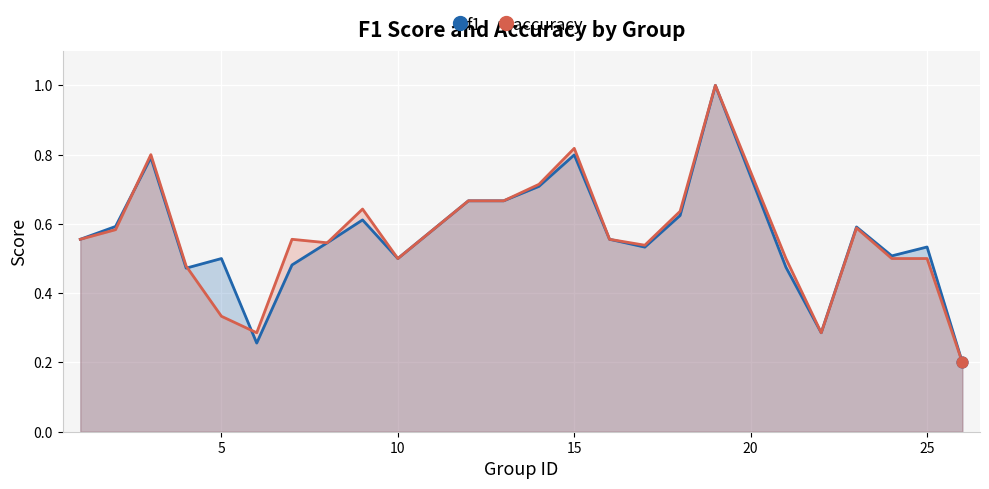

The accuracy series shows 0.5 at 25. True or false?

True